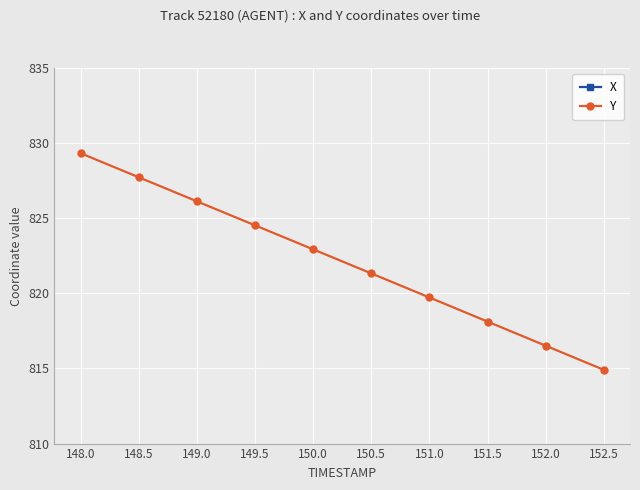

The Y series shows 826.1 at 149.0. True or false?

True